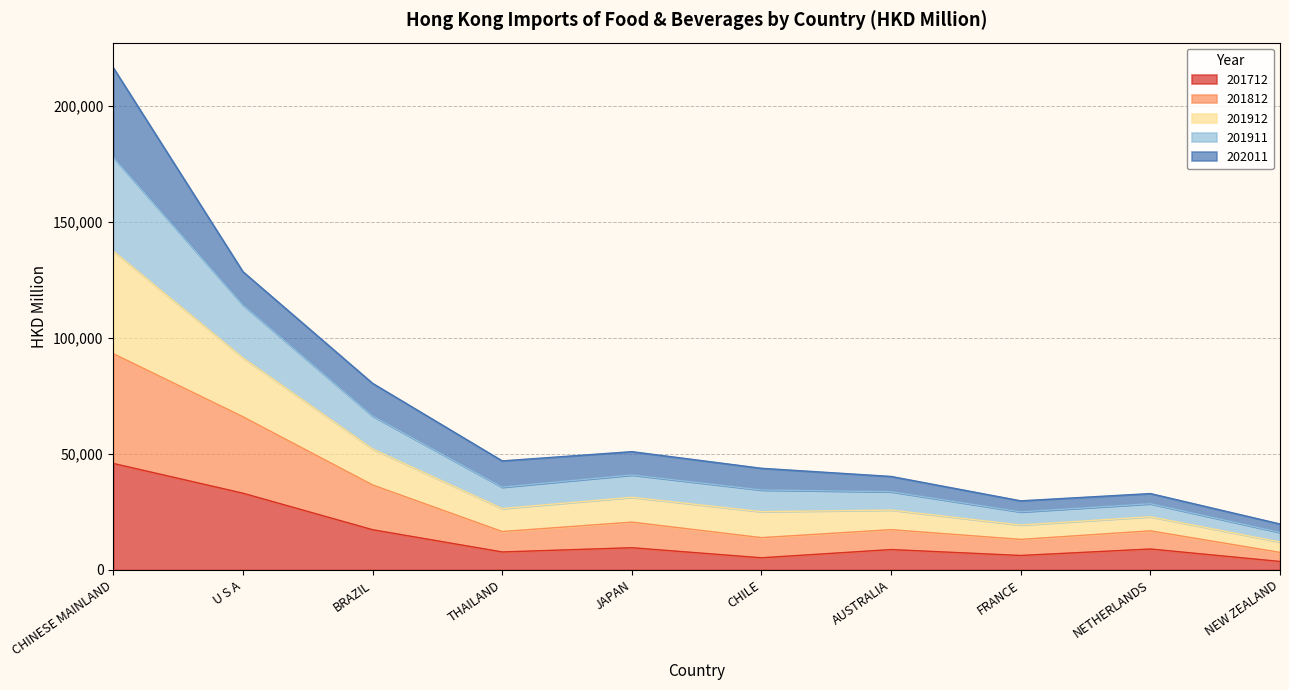

Is it true that 201712 equals 33076.8 at U S A?

True